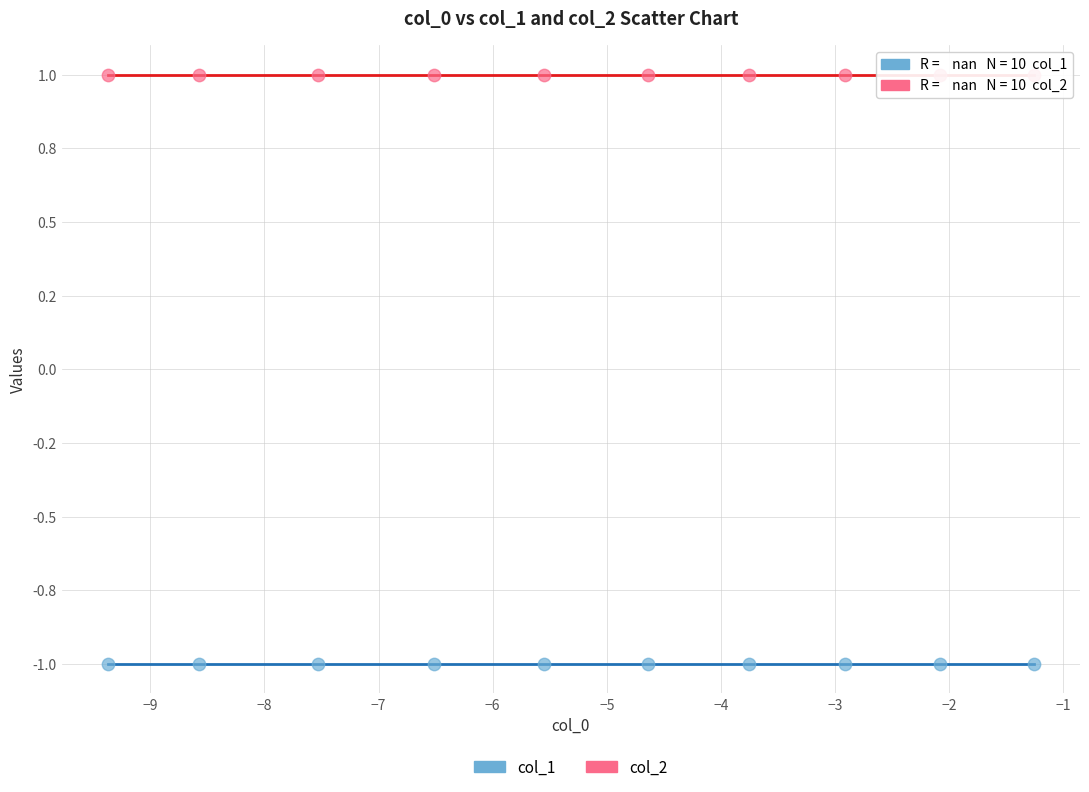

What are all the series names shown in the legend?

col_1, col_2